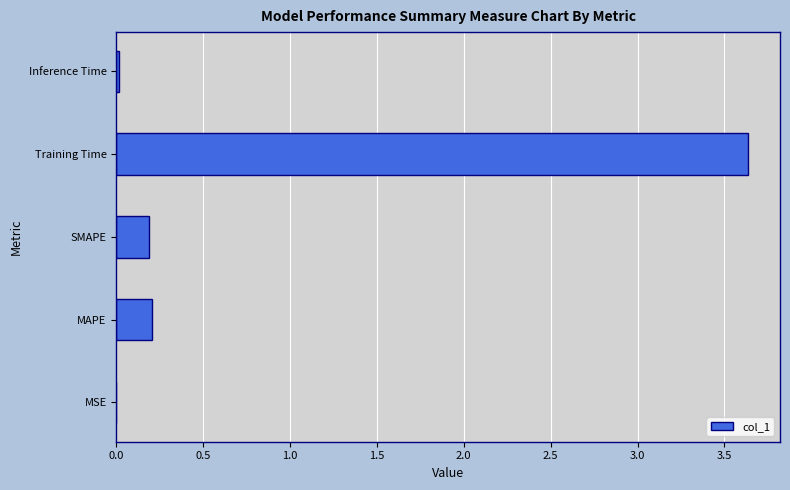

Between MAPE and Training Time, which is larger?

Training Time